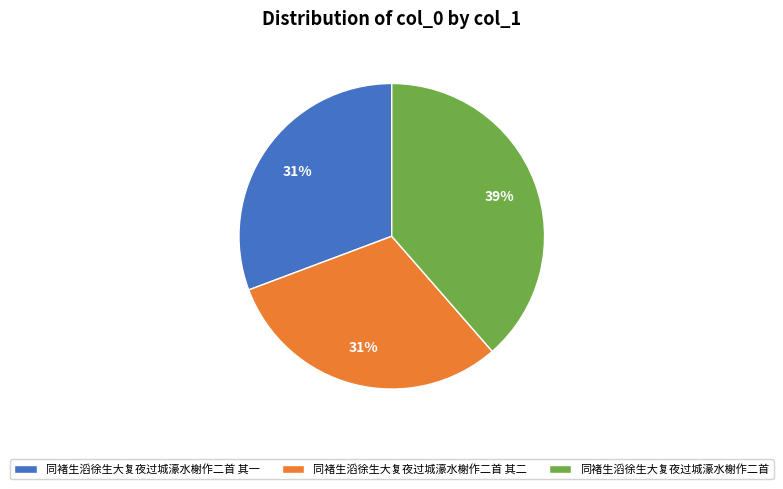

To the nearest percent, what is the average slice percentage?

33%